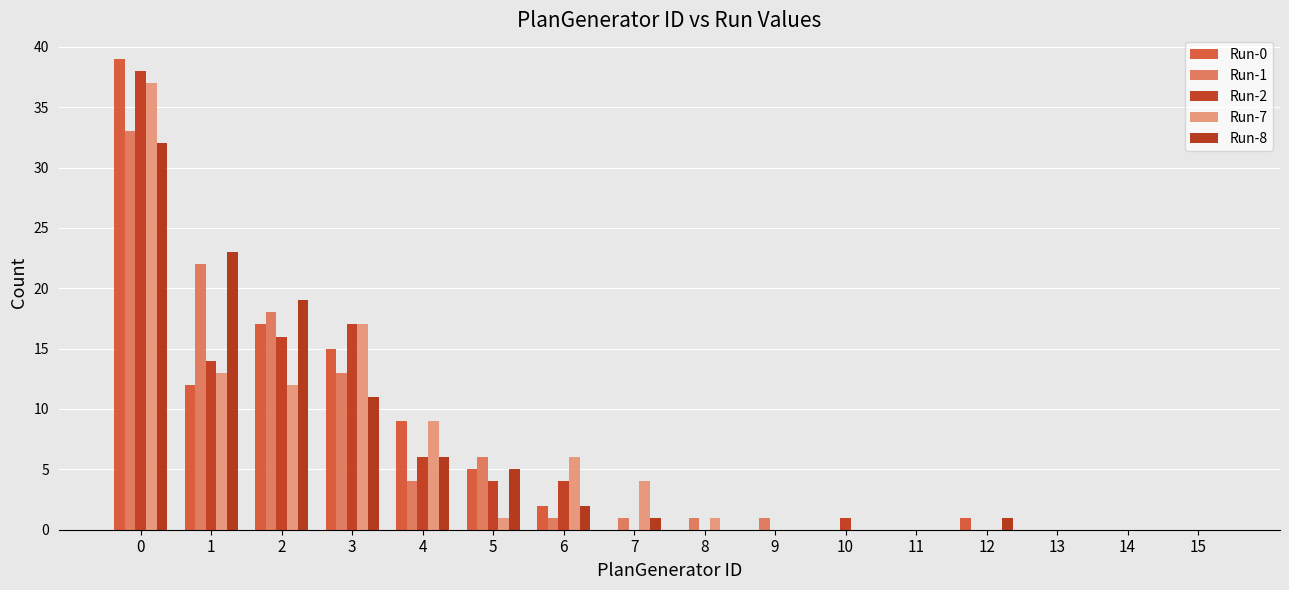

Which series has the largest total across all categories?

Run-0